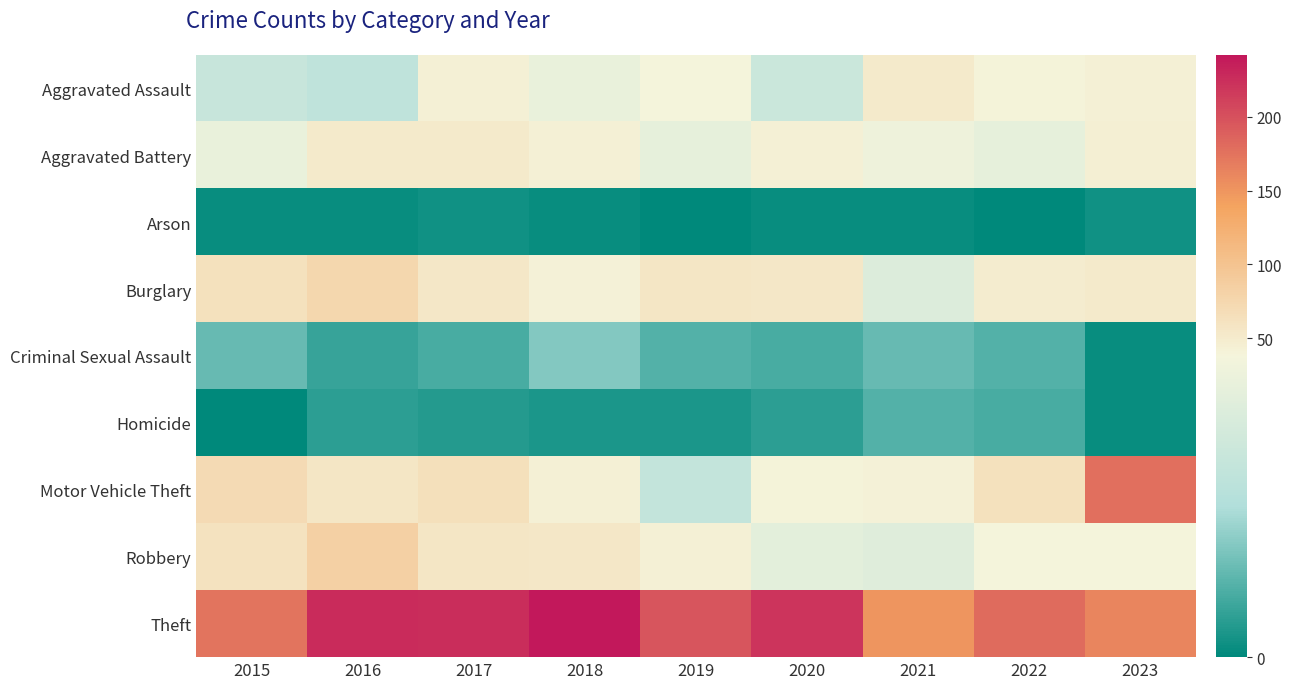

What is the difference between the highest and lowest values at 2023?

177